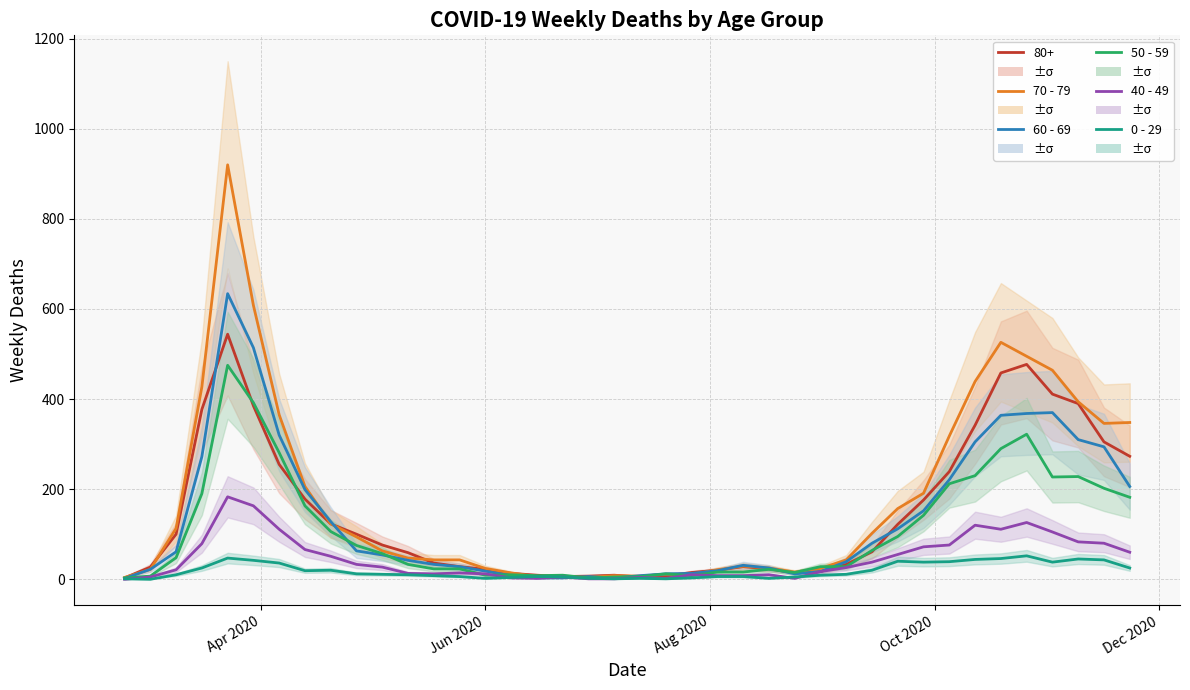

True or false: 60 - 69 has more than 2 interior local peaks.

True